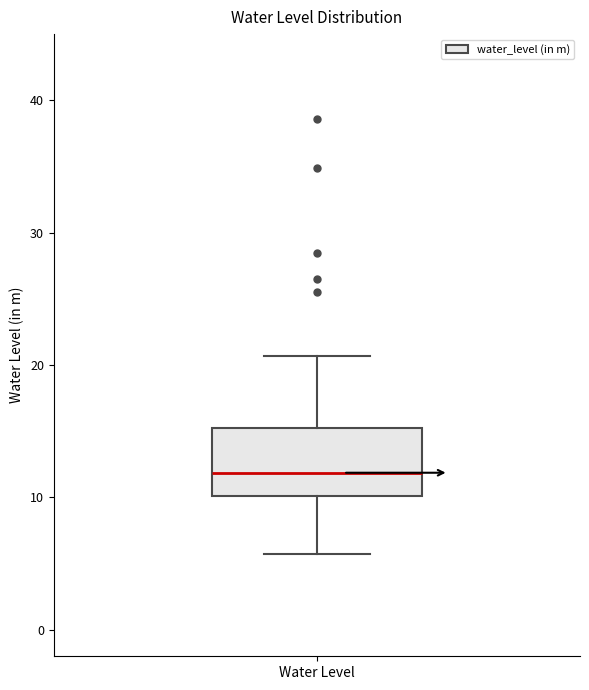

Read this box plot against the y-axis: the position of the median line, the range covered by the box, and the ends of both whiskers. The values are not printed on the chart, so give them approximately, as read against the axis.

median 12, box 10 to 15, whiskers 6 to 21